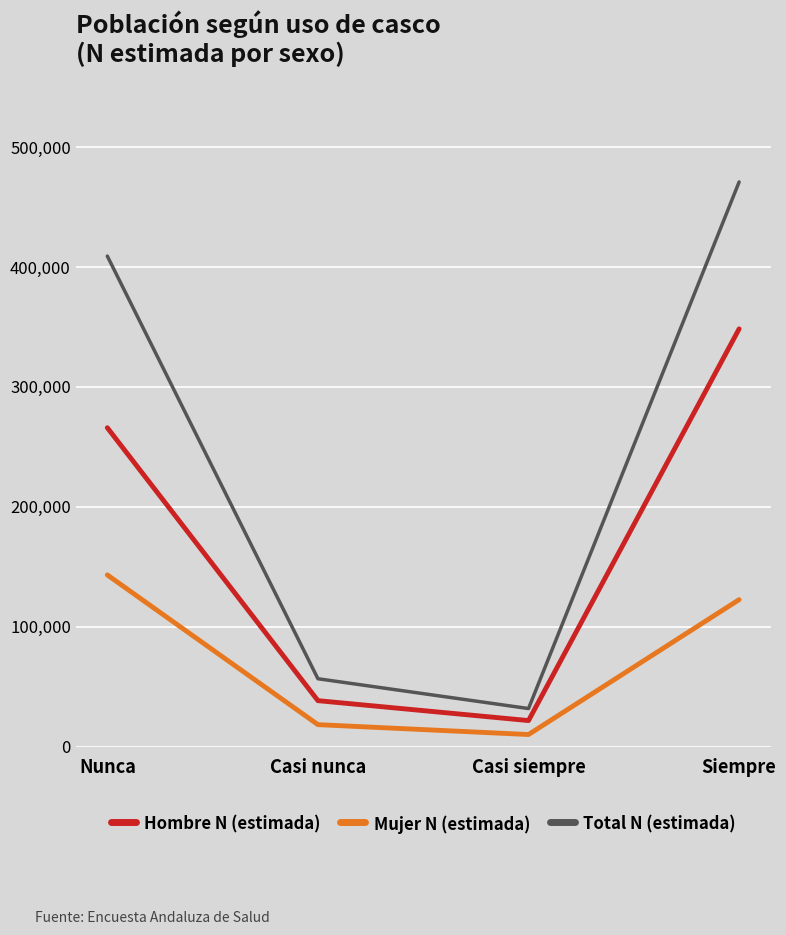

Reading left to right, extract all data points from this chart.

Hombre N (estimada): 265981	38292	21679	348450
Mujer N (estimada): 143181	18280	10032	122564
Total N (estimada): 409162	56572	31711	471014